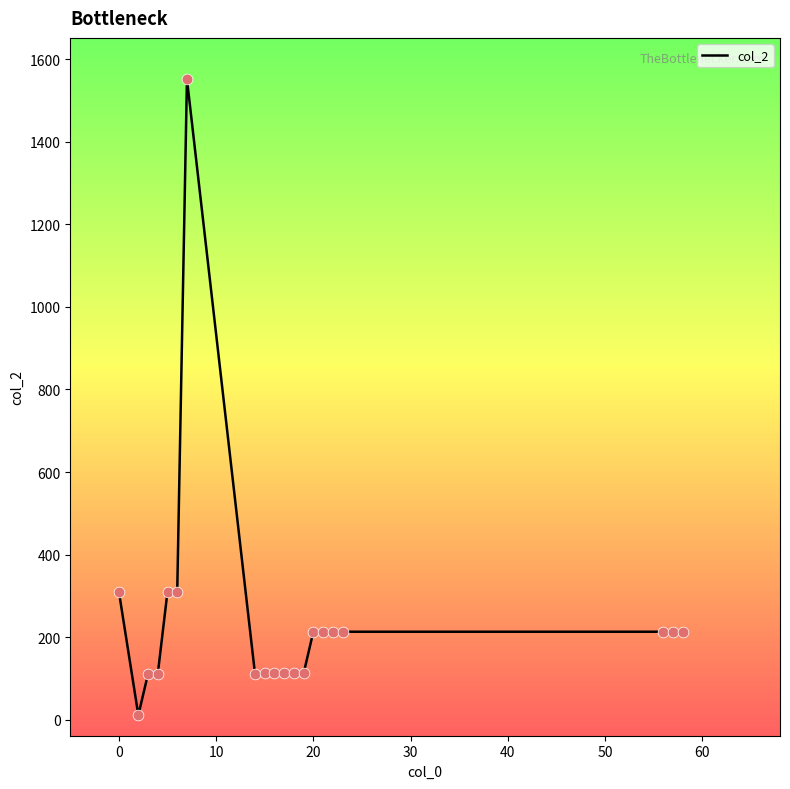

What is the greatest value displayed?

1552